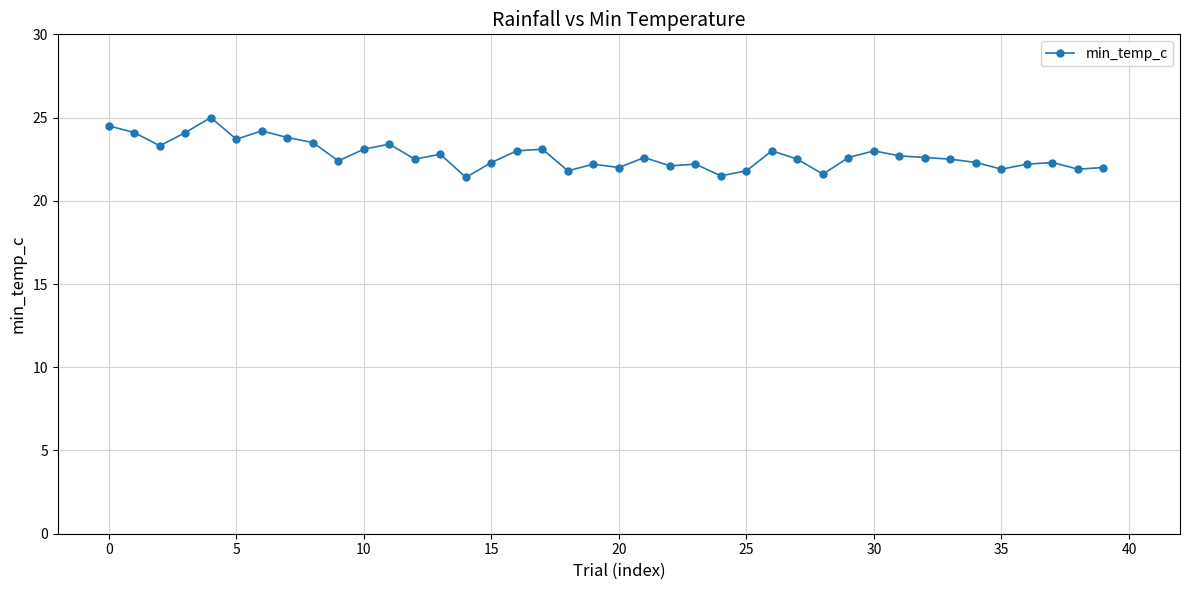

What is the greatest value displayed?

25.0